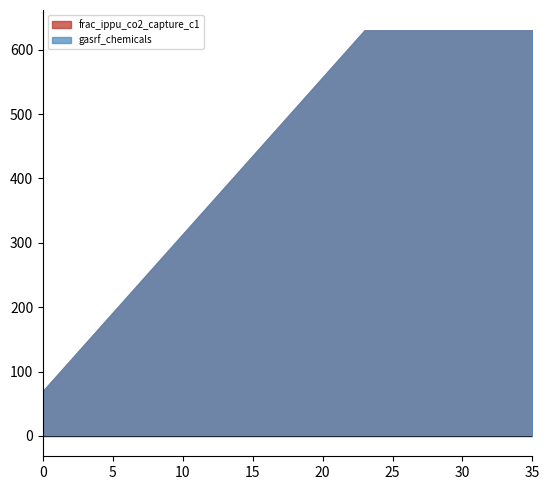

True or false: frac_ippu_co2_capture_m has a value of 0.0 at 13.

False